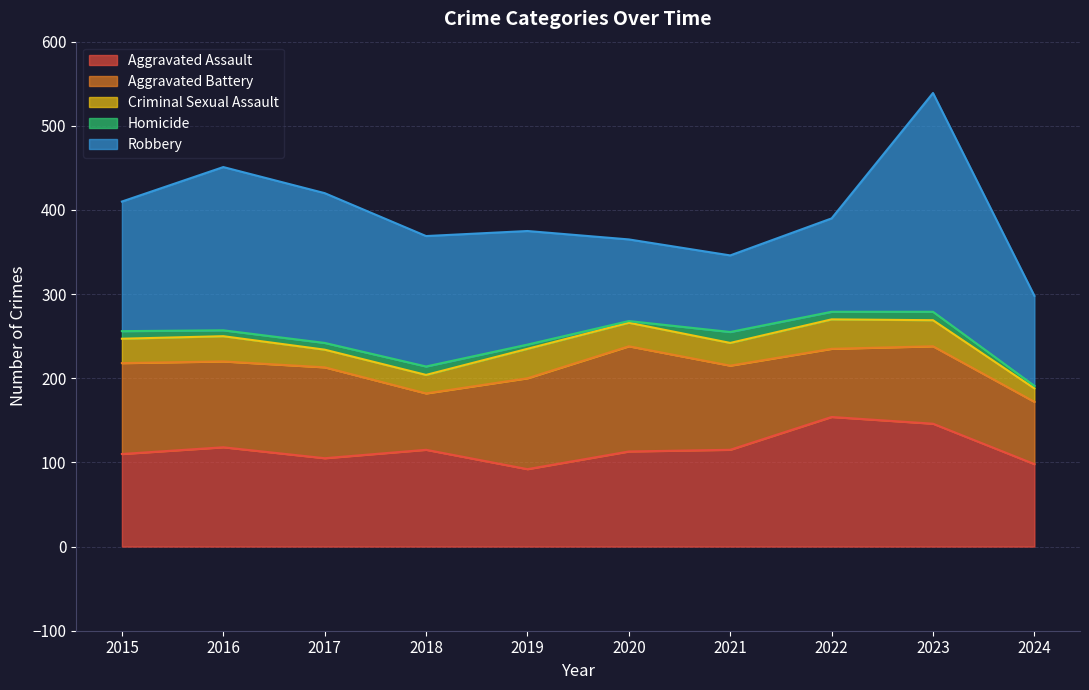

Rank the series at 2016 from lowest to highest value.

Homicide, Criminal Sexual Assault, Aggravated Battery, Aggravated Assault, Robbery